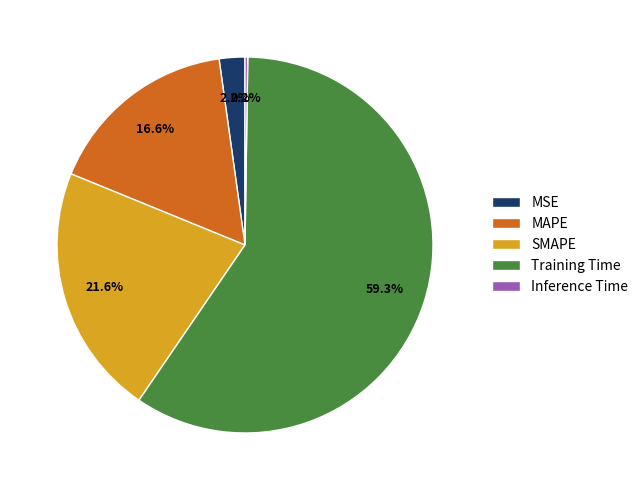

Which category has the biggest portion of the pie?

Training Time